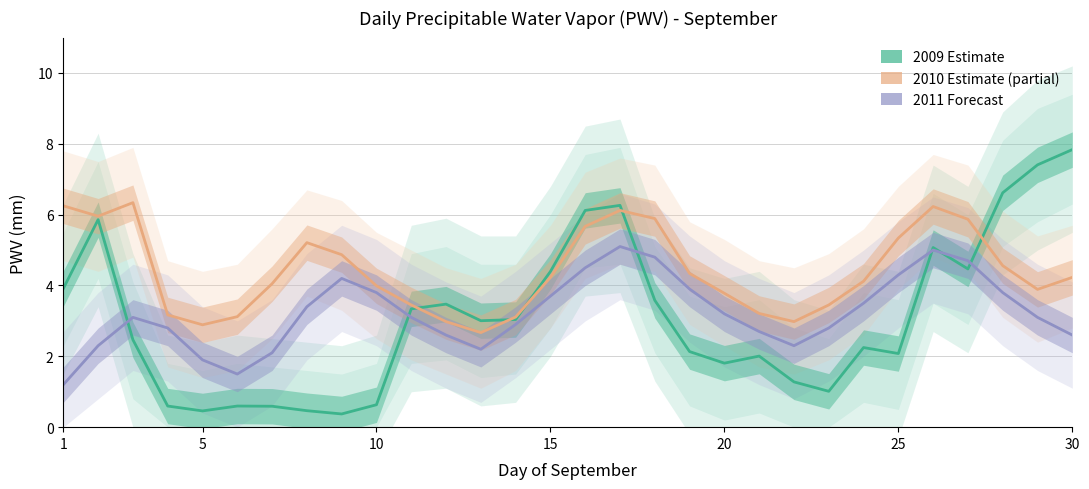

How many data points does each series have?

30